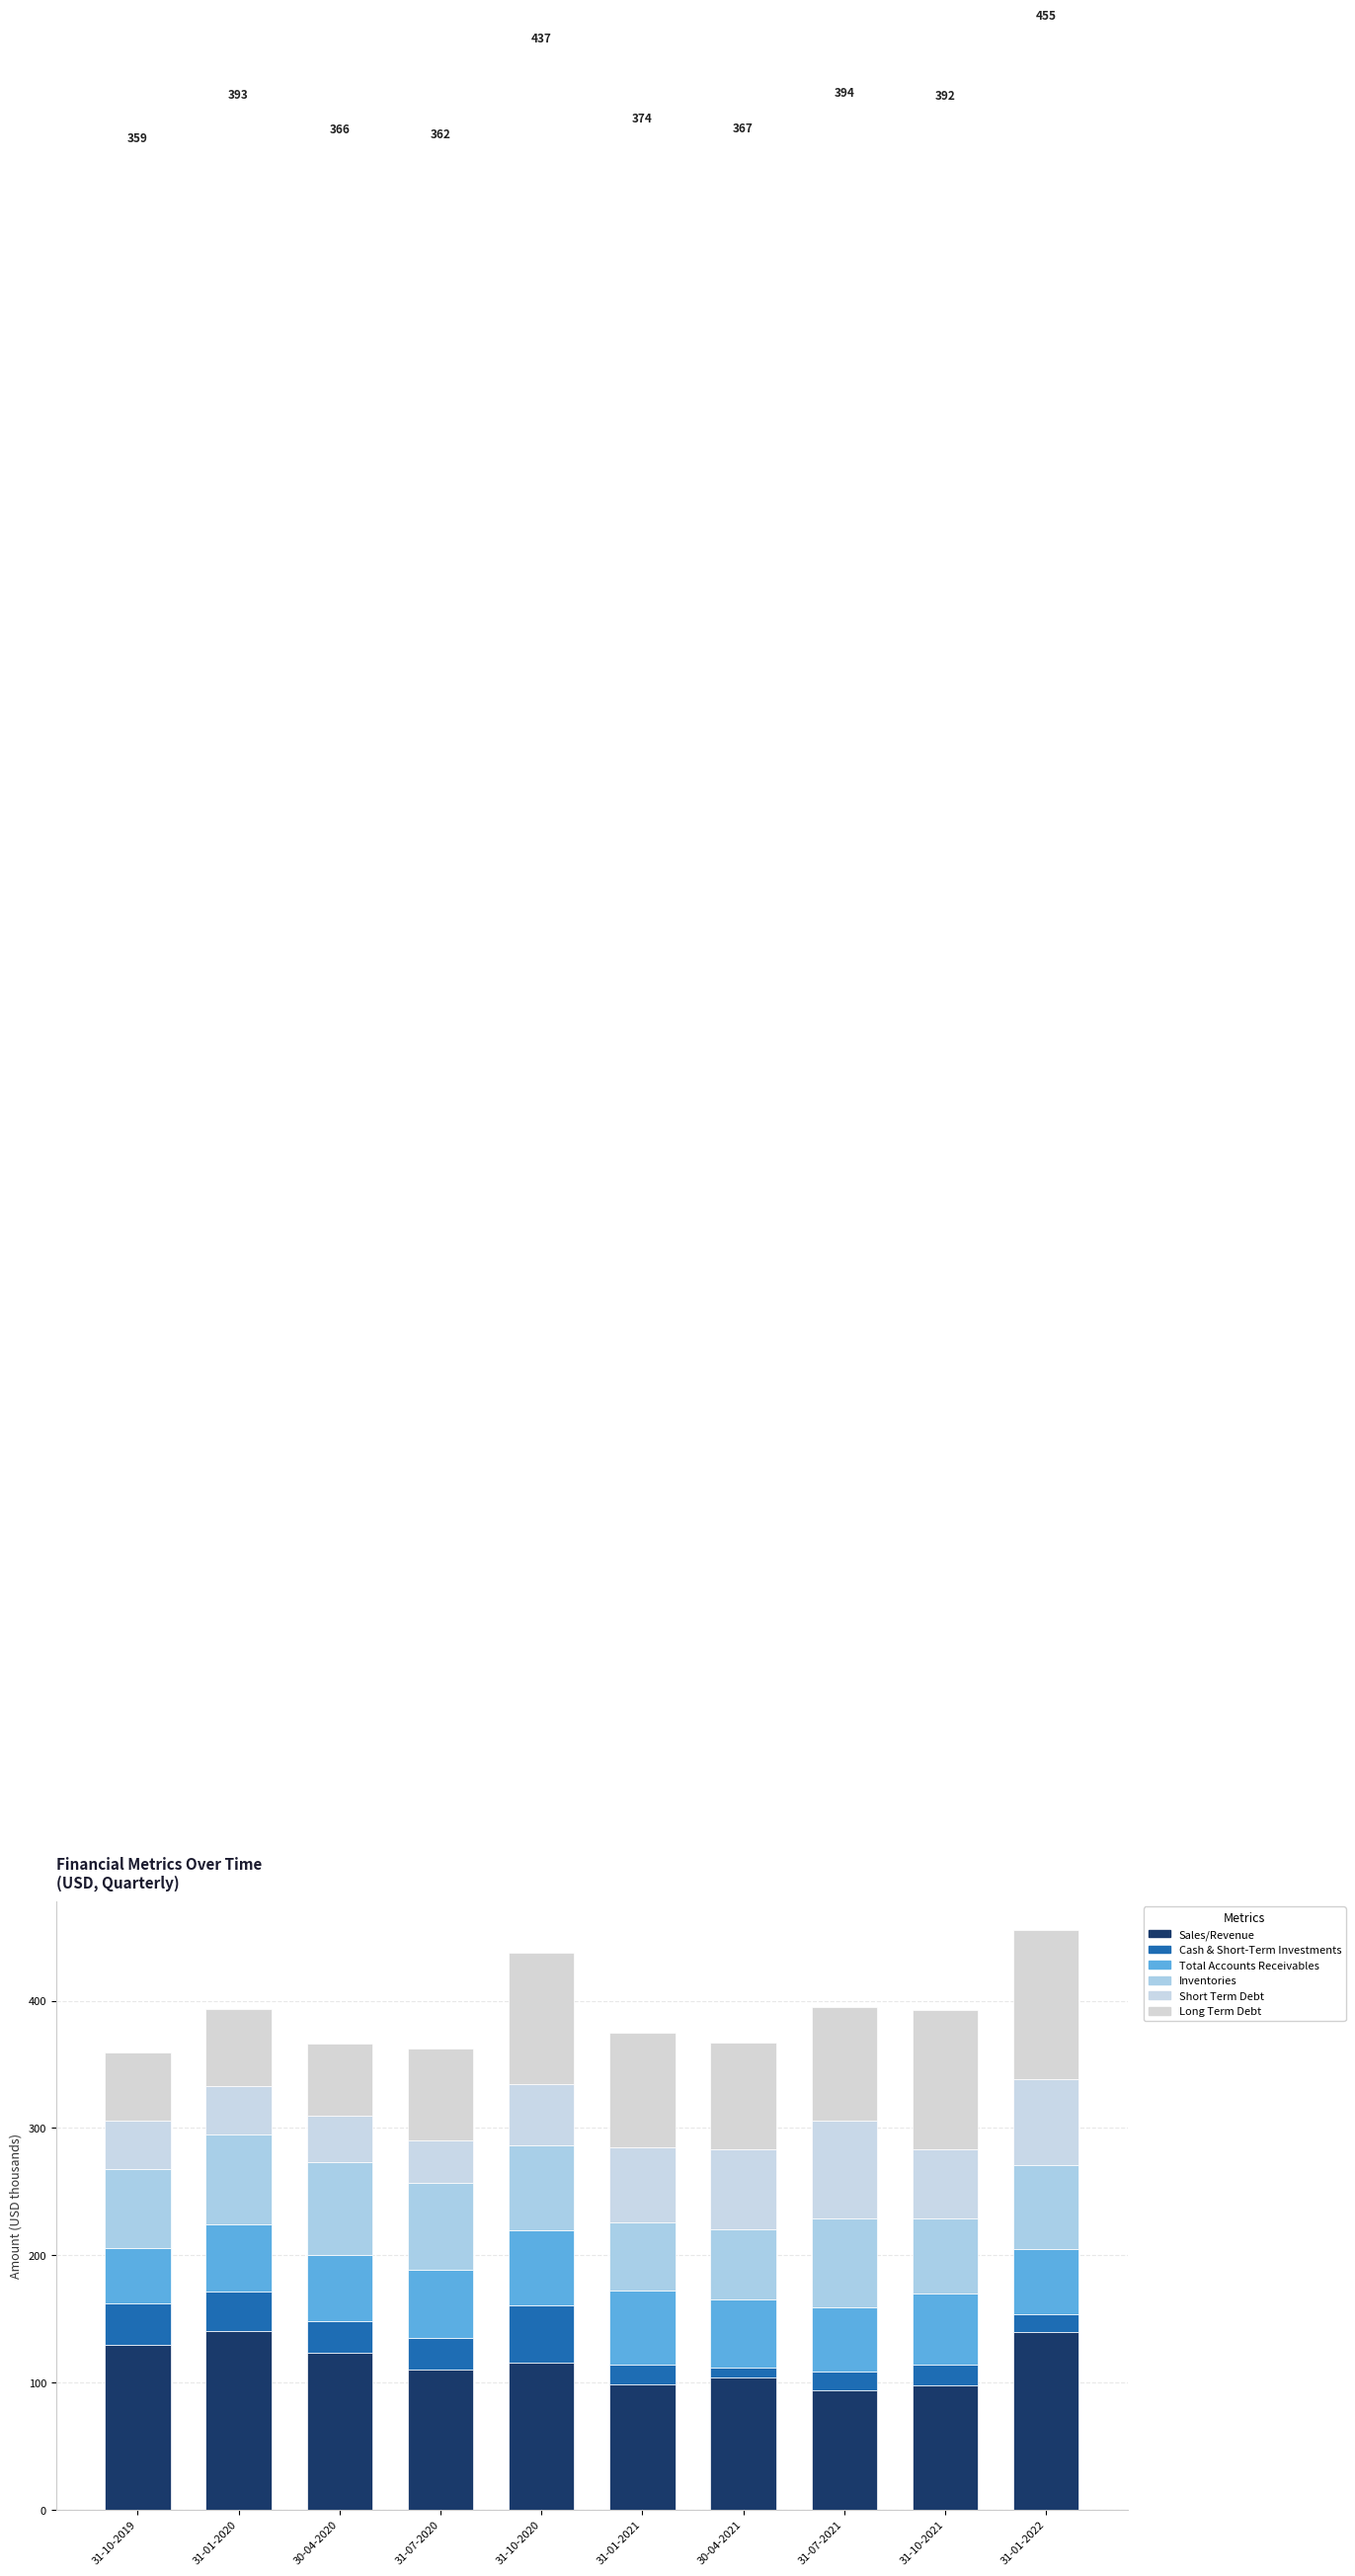

What is the average value of the Sales/Revenue series?

115.3